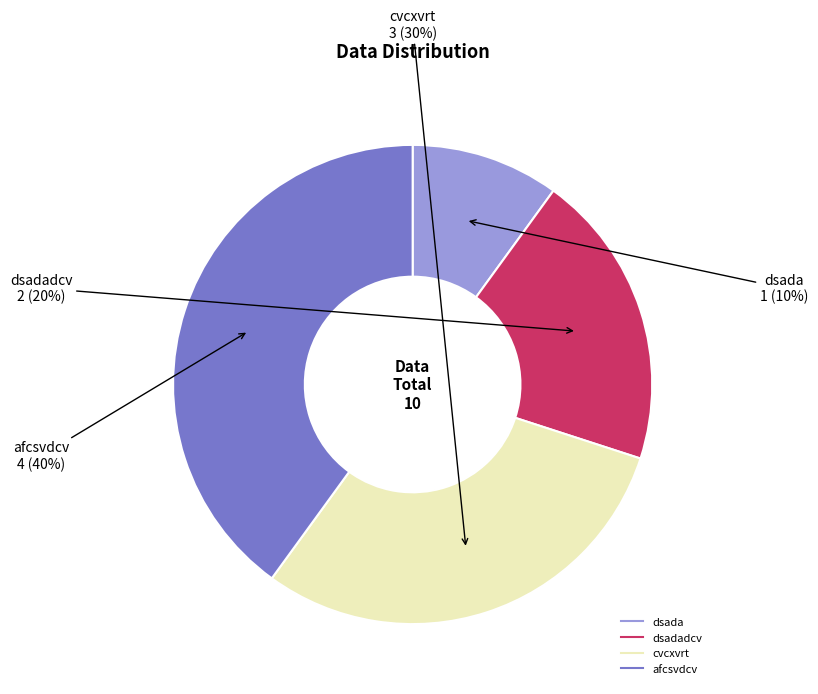

To the nearest percent, what is the average slice percentage?

25%